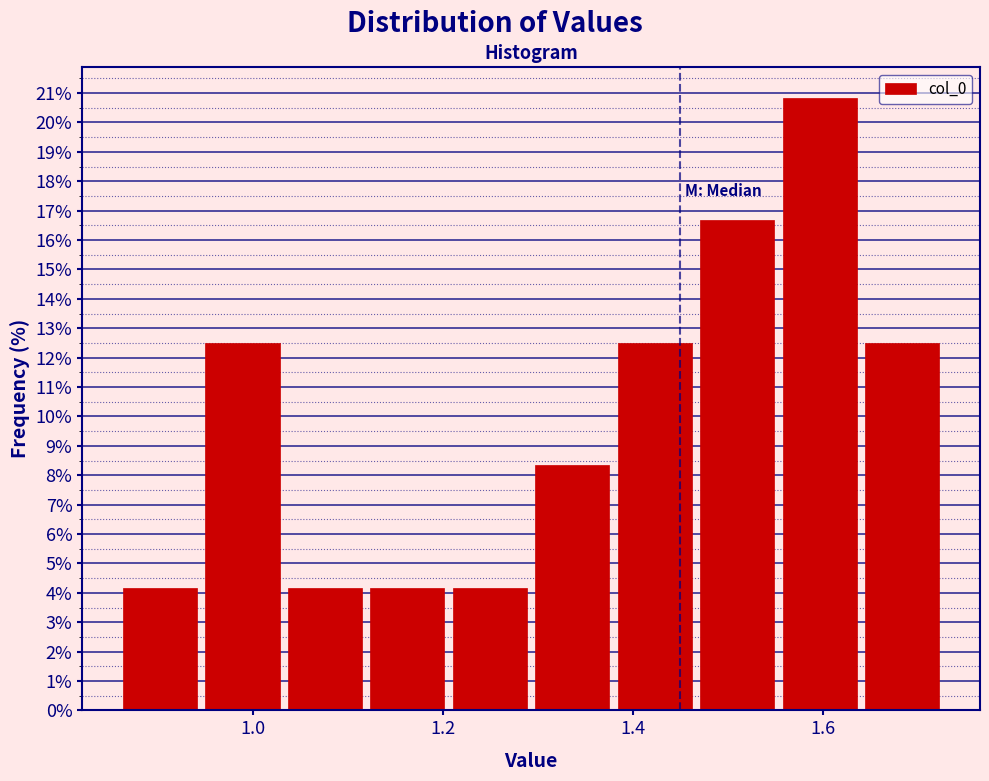

Reading left to right, transcribe this chart: for each bar, give the range it covers on the x-axis and its height. Neither the bar edges nor the heights are printed on the chart, so give them approximately, as read against the axes.

0.86 to 0.94: 4.2
0.94 to 1.04: 12.5
1.04 to 1.12: 4.2
1.12 to 1.20: 4.2
1.20 to 1.30: 4.2
1.30 to 1.38: 8.3
1.38 to 1.46: 12.5
1.46 to 1.56: 16.7
1.56 to 1.64: 20.8
1.64 to 1.72: 12.5